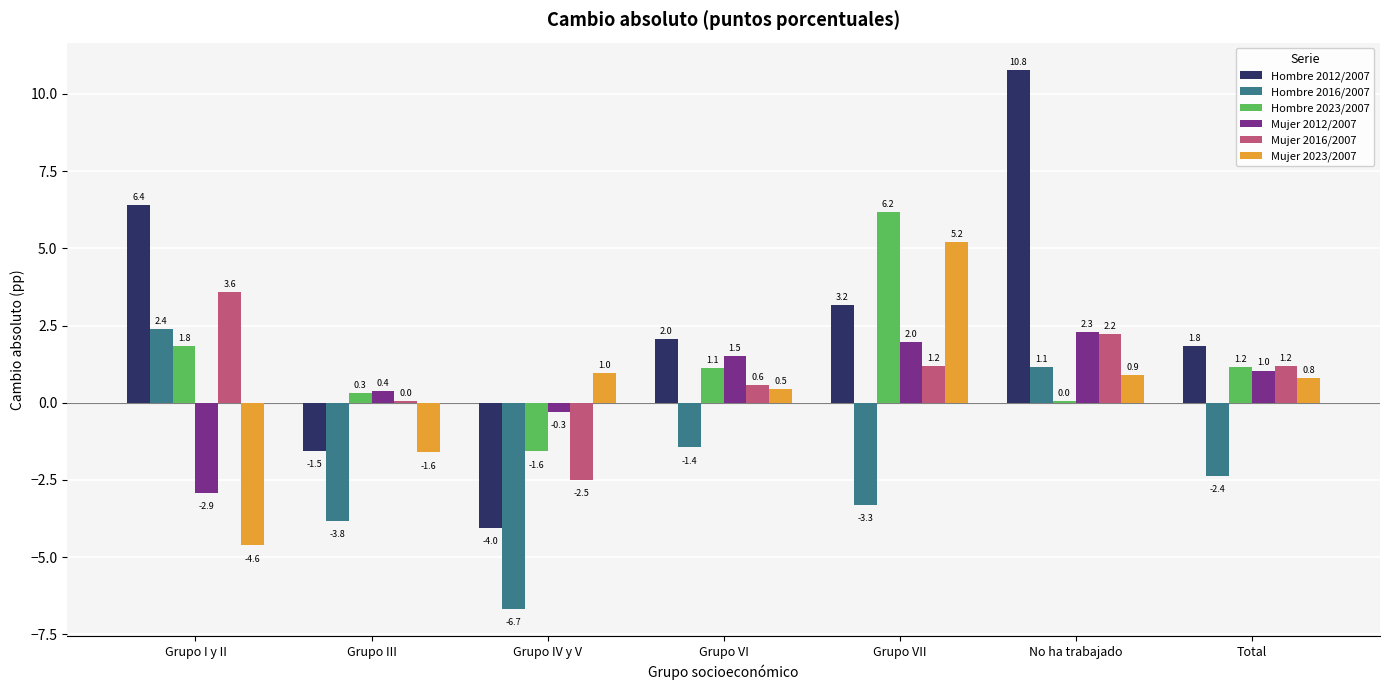

Is it true that Hombre 2023/2007 equals 1.1 at Grupo VI?

True